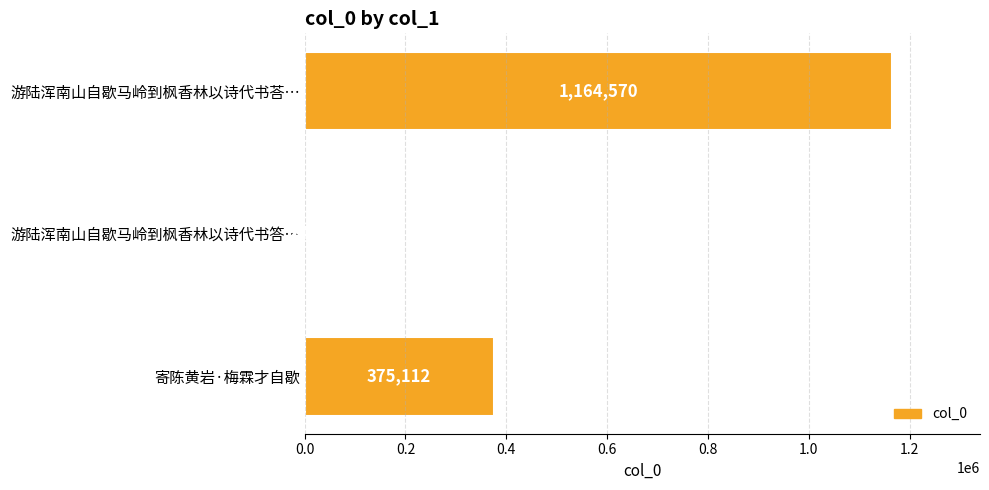

What is the approximate value at 寄陈黄岩·梅霖才自歇, to the nearest 50?

375100